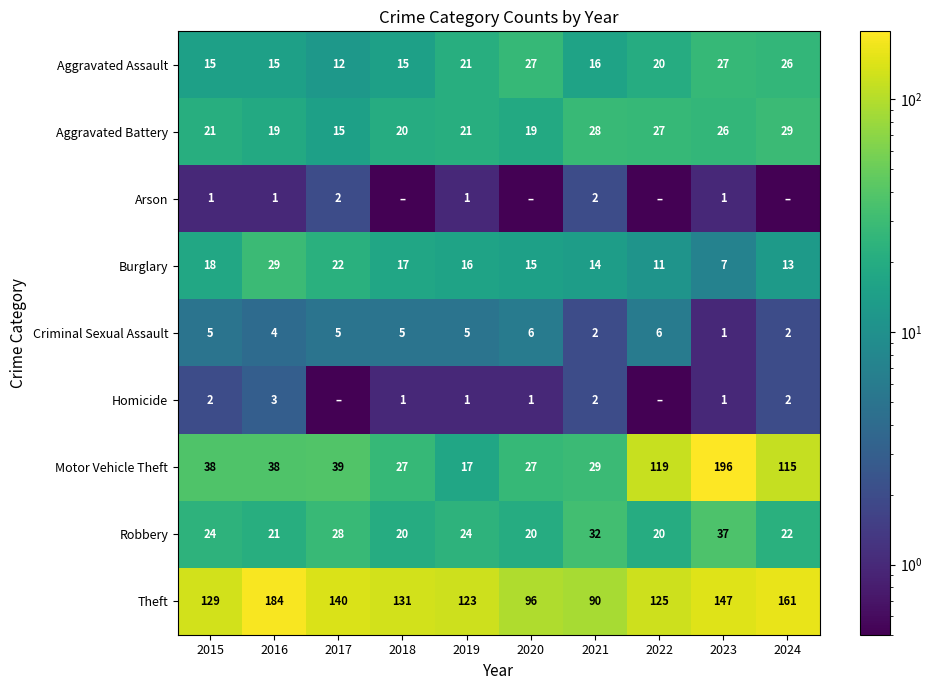

Is it true that Criminal Sexual Assault equals 6.5 at 2018?

False